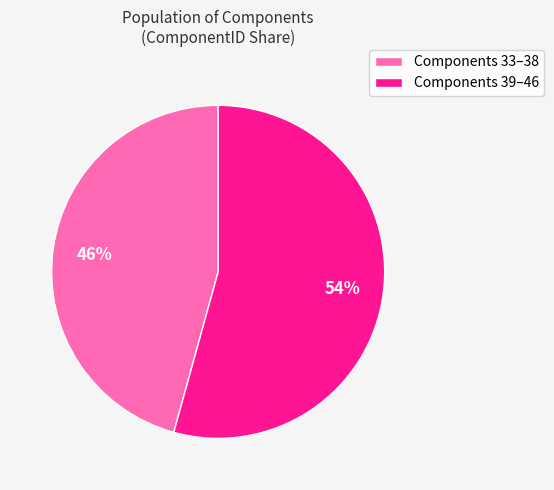

What is the ratio of the value at Components 39–46 to the value at Components 33–38?

1.2